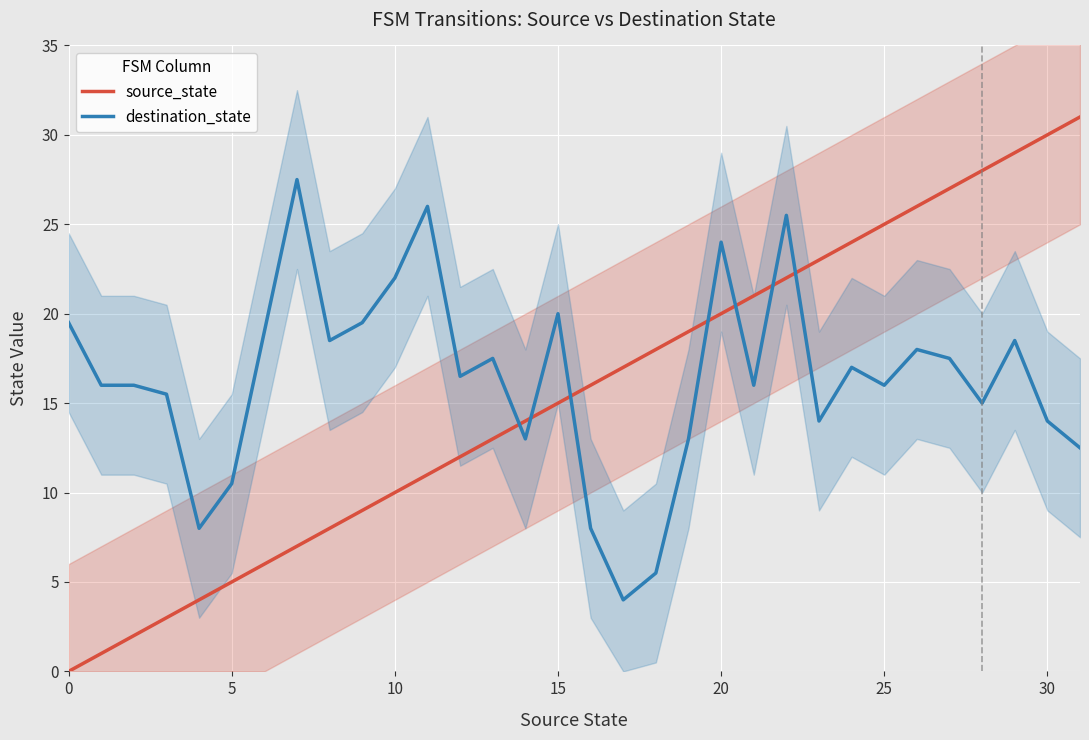

What is the value of the source_state point at the 2nd from the left?

1.0